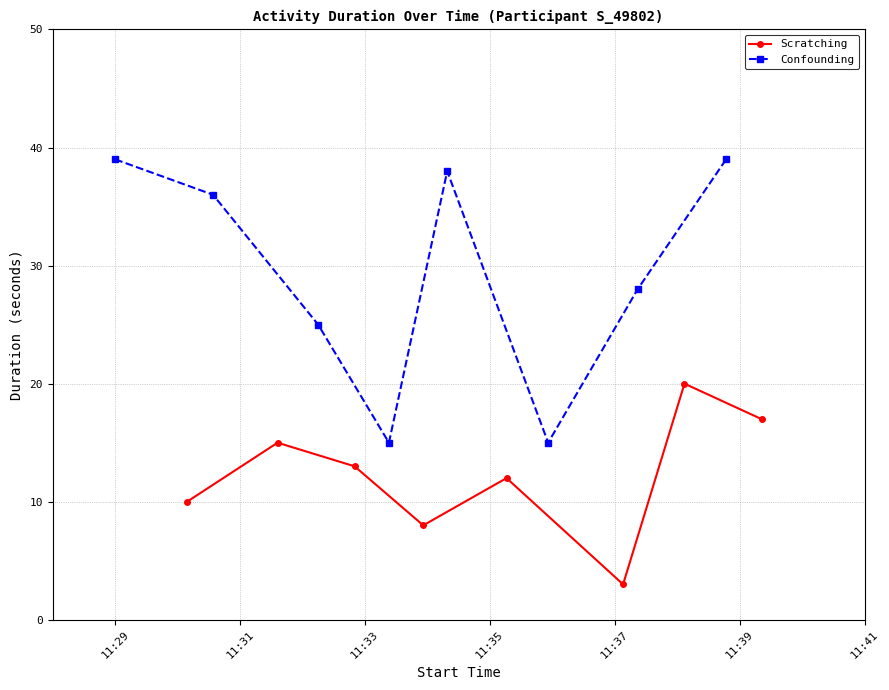

How many lines are shown in the chart?

2